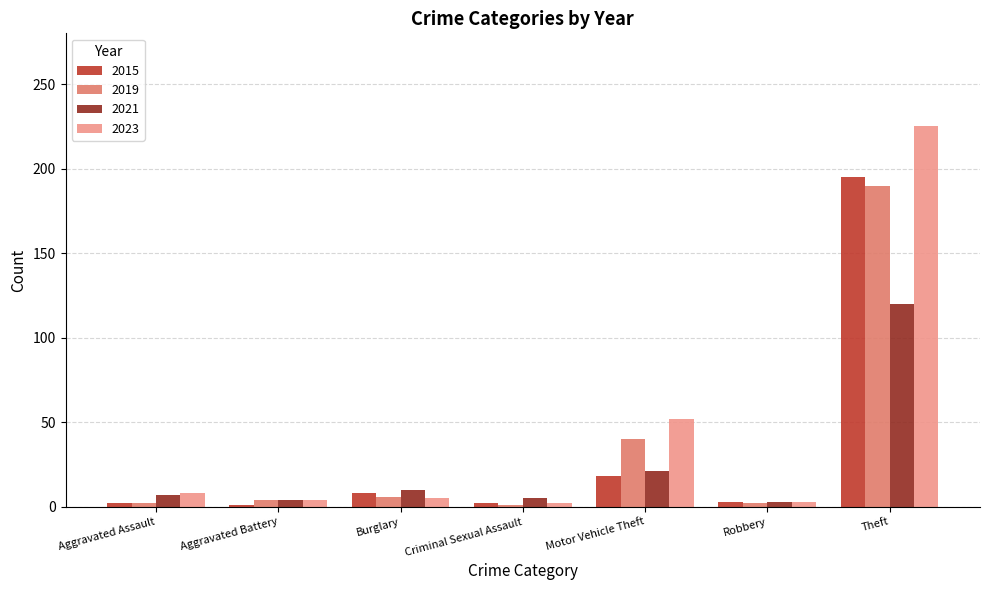

Which category has the highest value across all series?

Theft